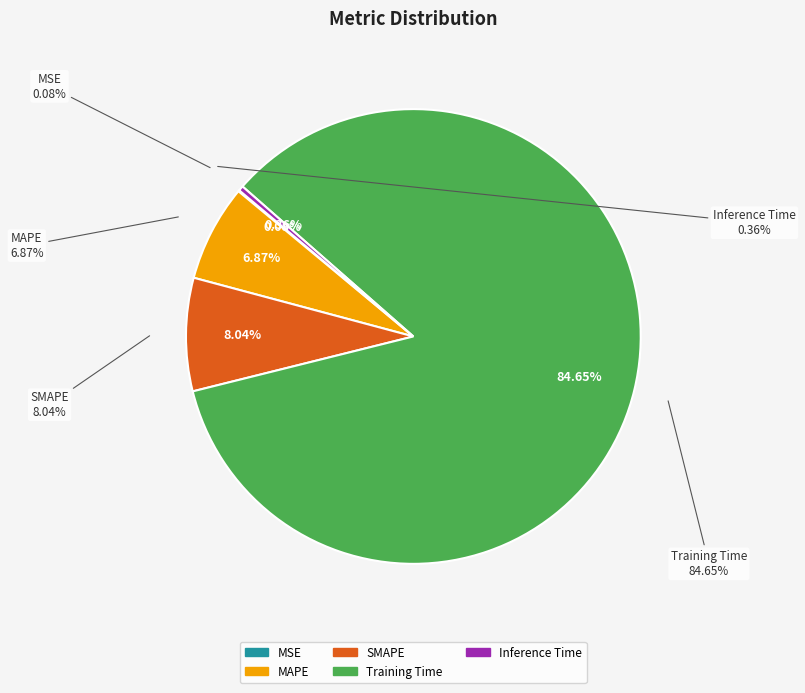

Between Training Time and MAPE, which is larger?

Training Time